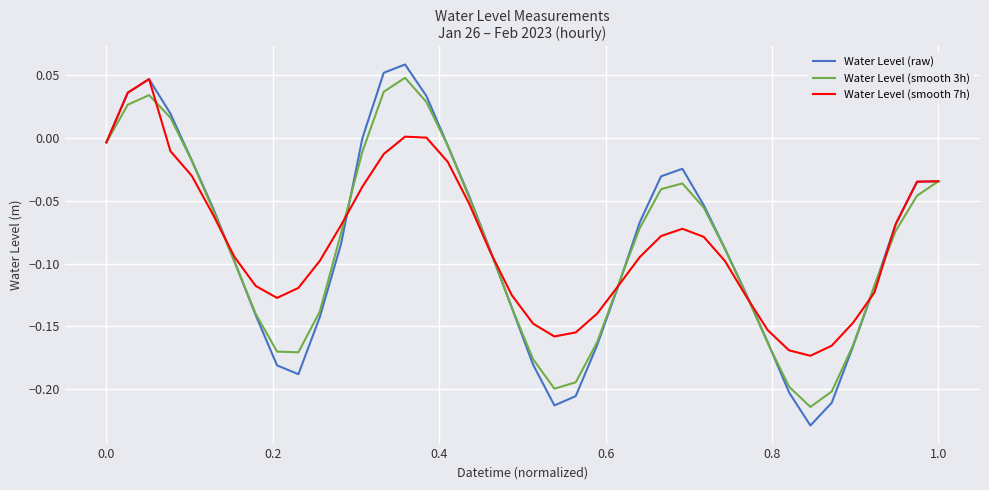

Which series has the largest range (max minus min)?

Water Level (raw)